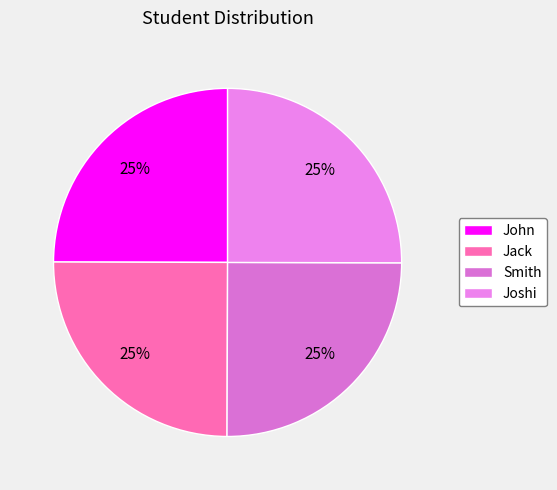

How many segments does this pie chart have?

4